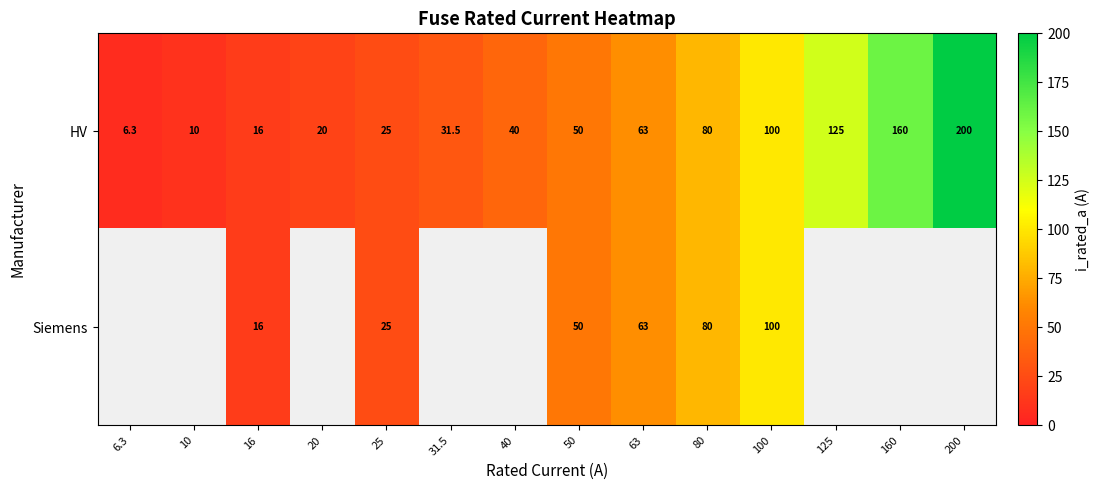

Count the number of categories in the chart.

14